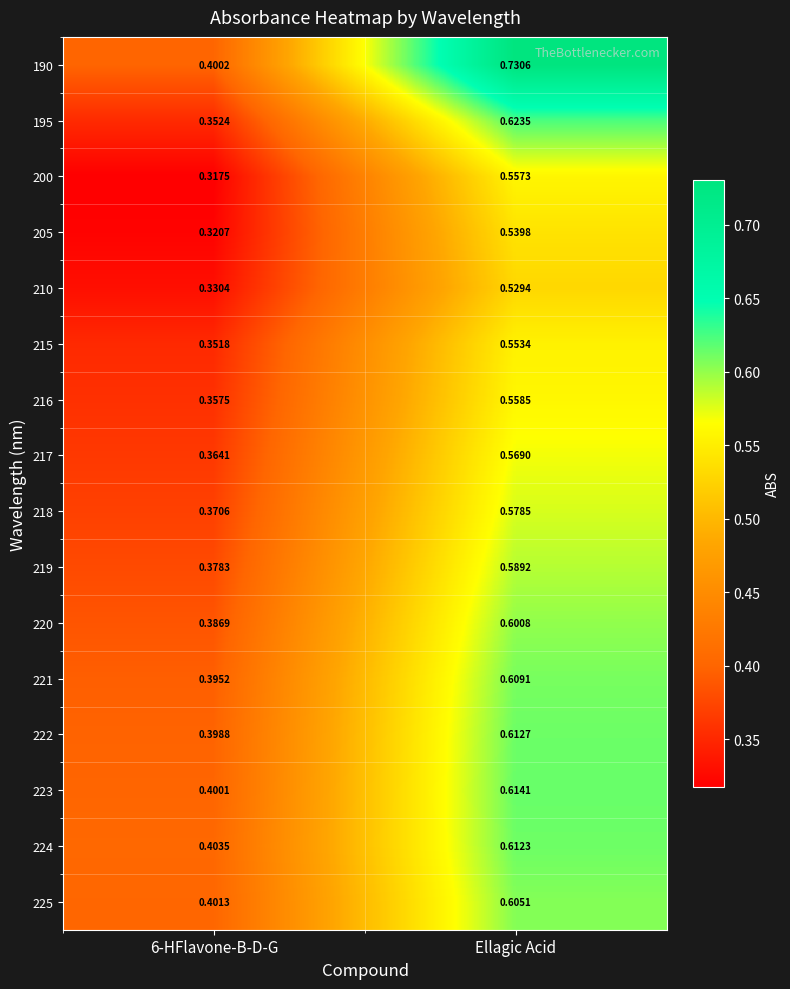

Which category has the highest value across all series?

Ellagic Acid